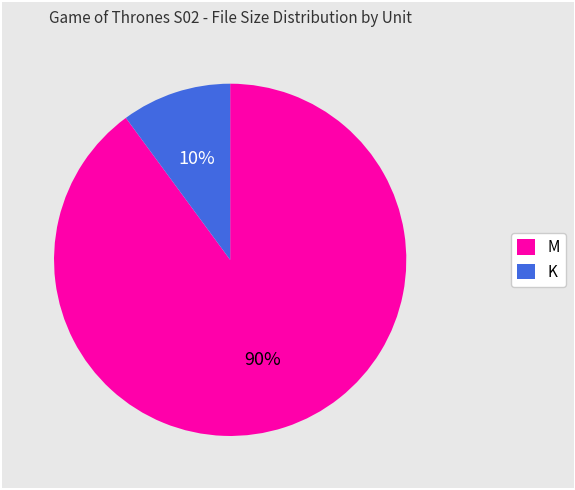

Is it true that M is 90% of the pie?

True